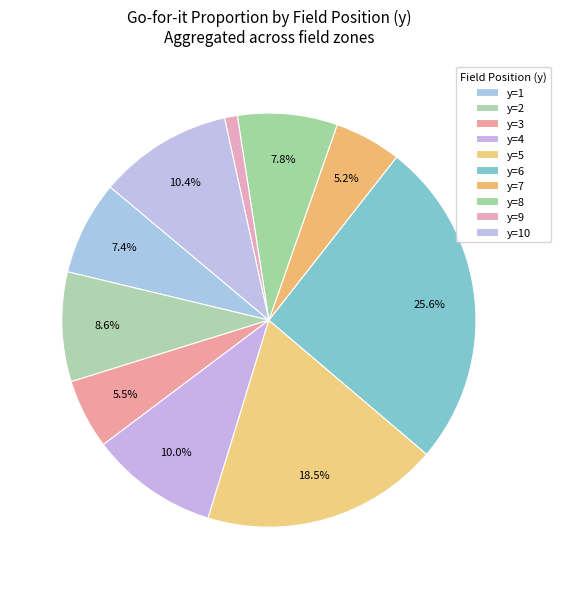

Count the number of slices in the pie.

10